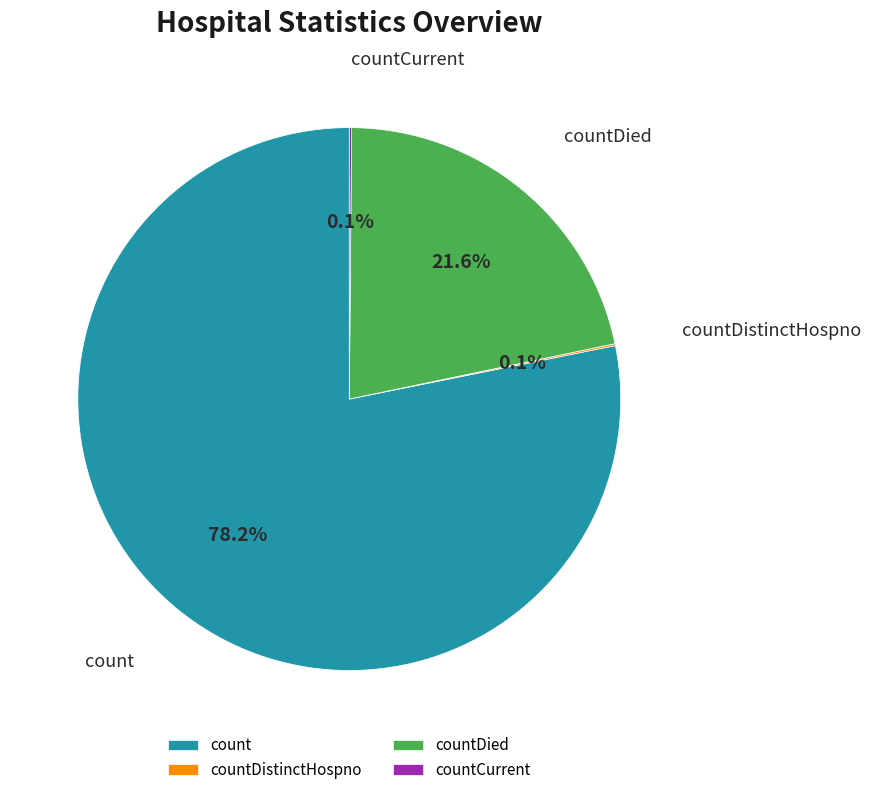

To the nearest percent, what is the average slice percentage?

25%